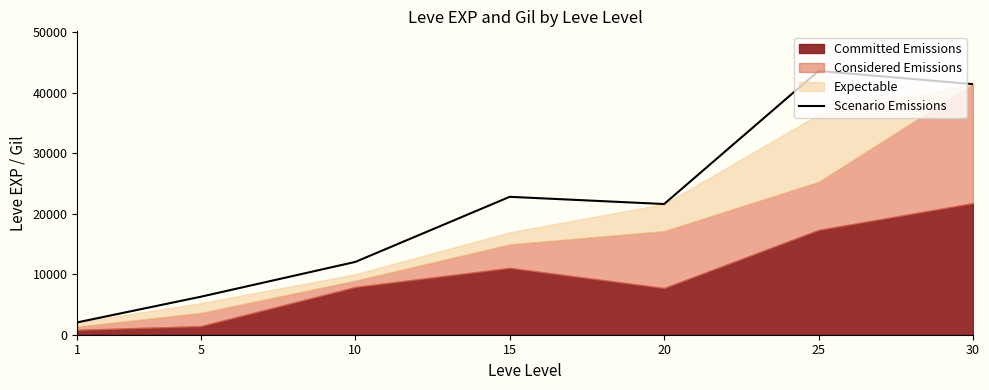

At which category does the data reach its first local valley?

20